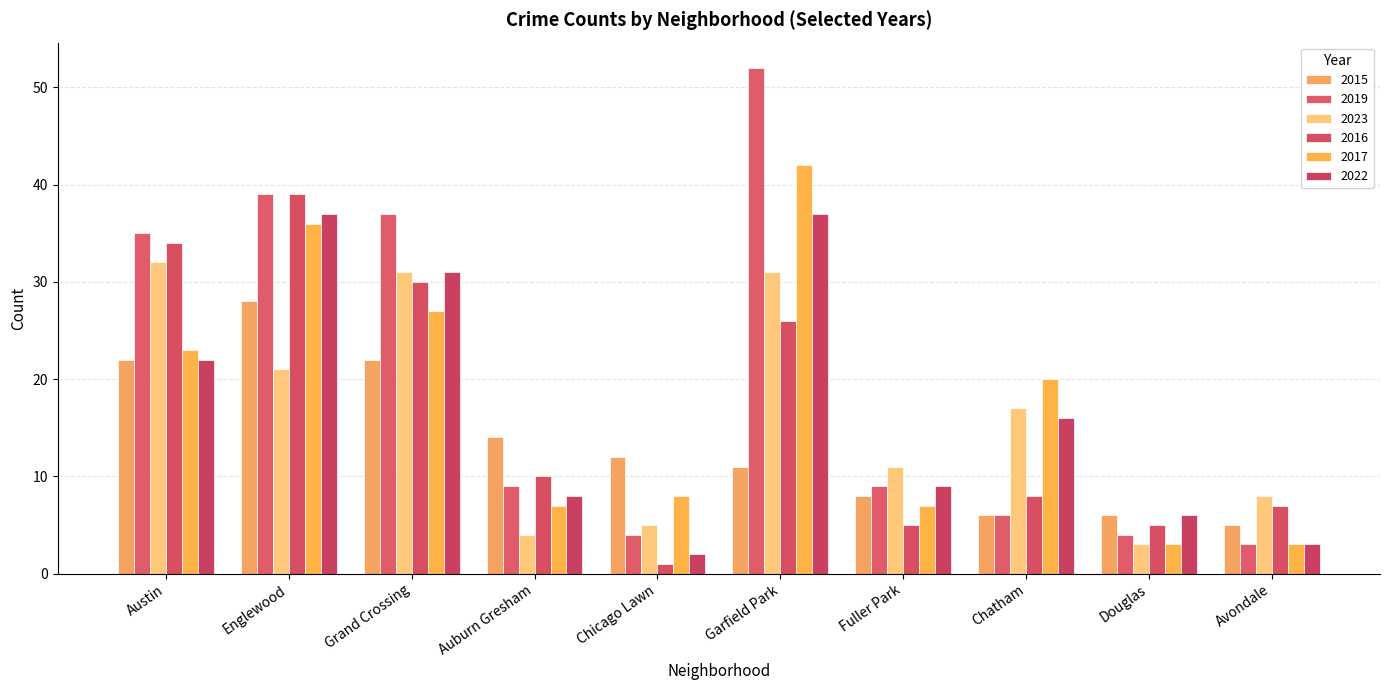

What position from the right is Chicago Lawn?

6